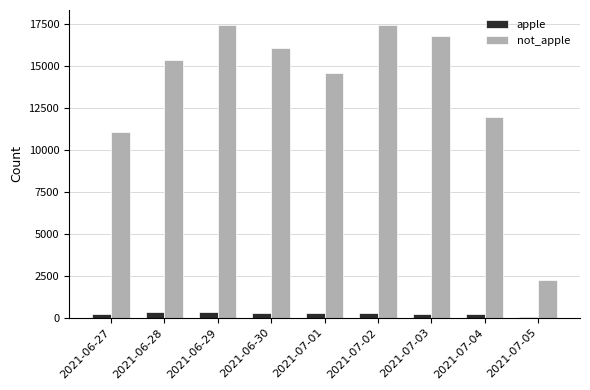

Which series has the largest total across all categories?

not_apple